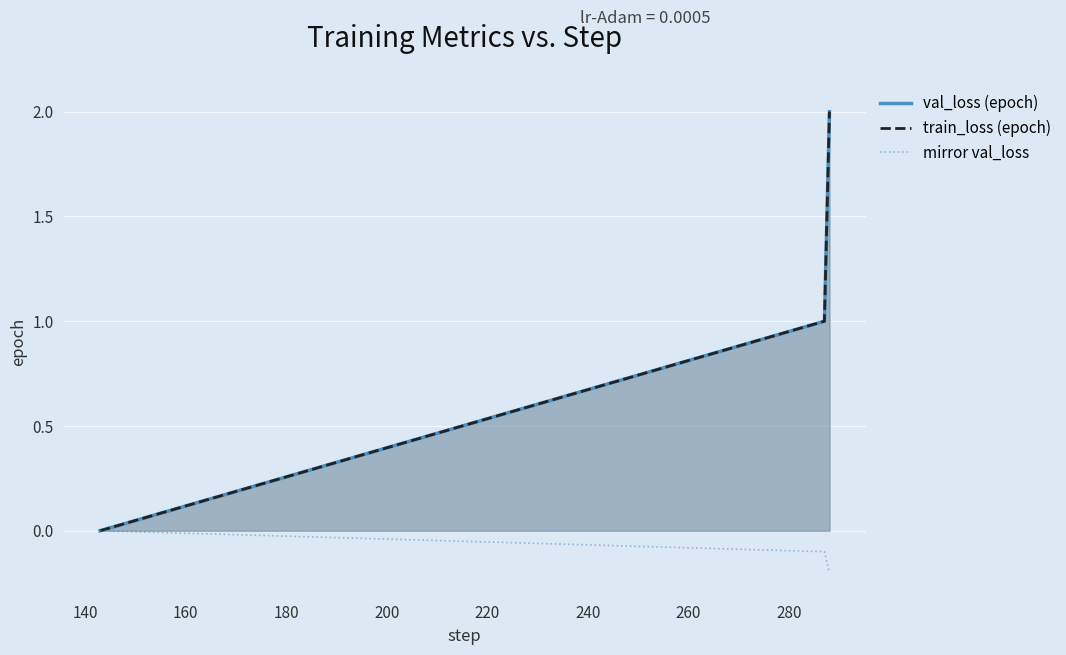

How many values in train_loss (epoch) are above zero?

4